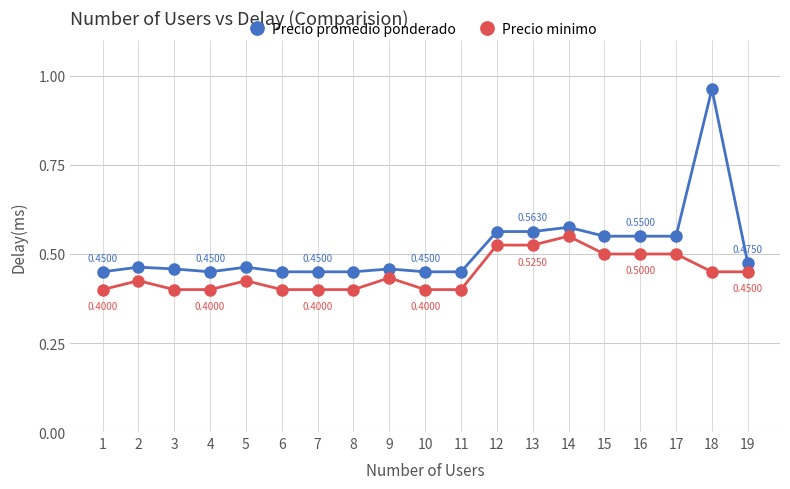

At which category does Precio minimo reach its first local peak?

2